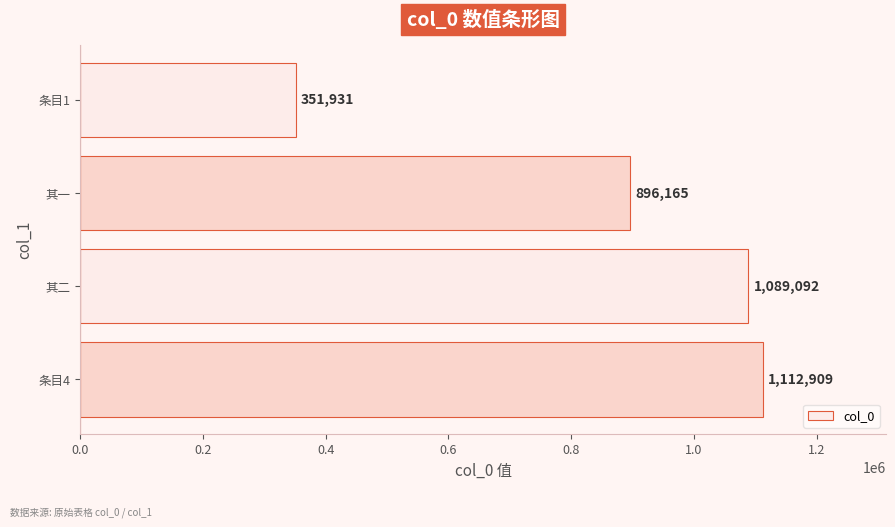

What is the difference between the maximum and minimum values?

760978